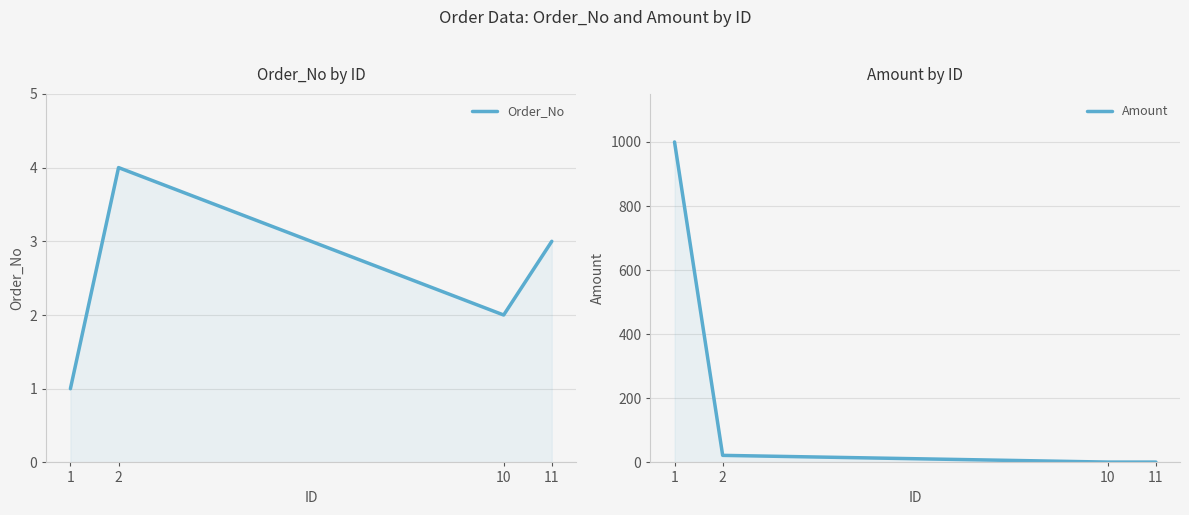

What is the average value of the Amount series?

256